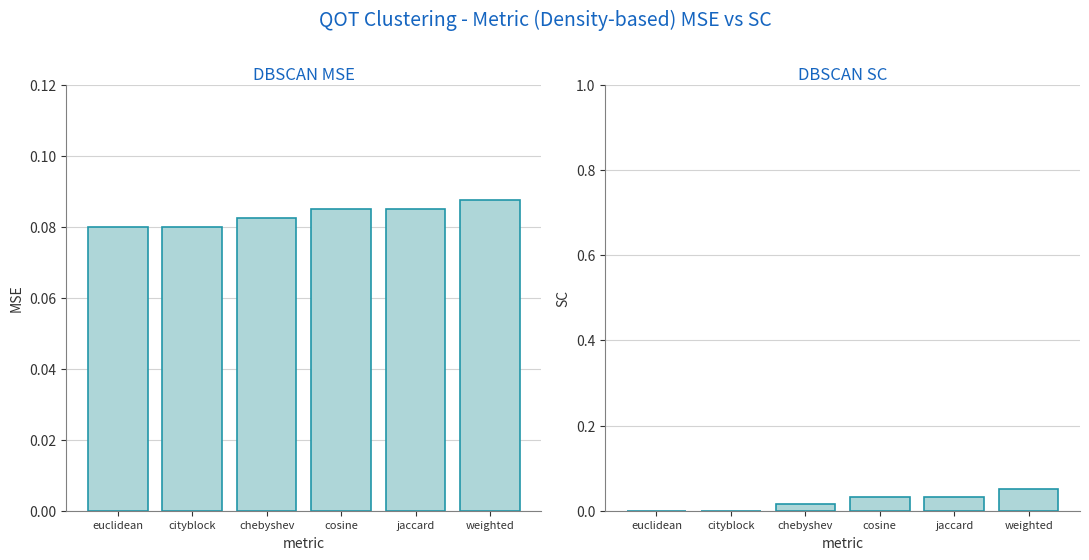

True or false: DBSCAN MSE has a value of 0.1 at jaccard.

True